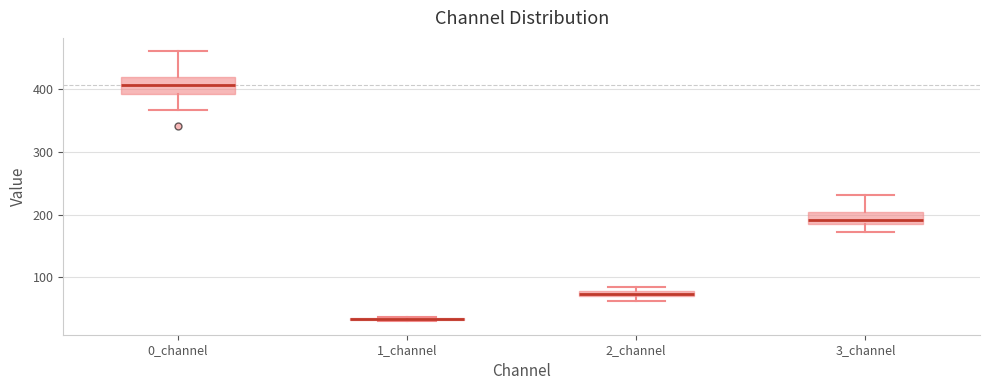

Where does the median line of the box for 0_channel sit on the y-axis? The values are not printed on the chart, so give them approximately, as read against the axis.

410